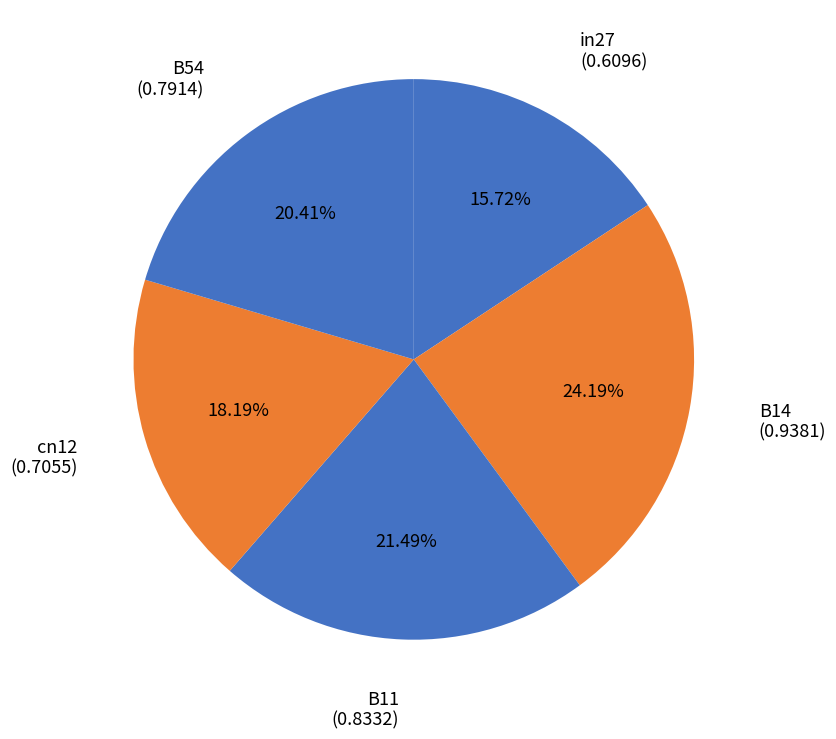

Does in27 account for over 50% of the chart?

No